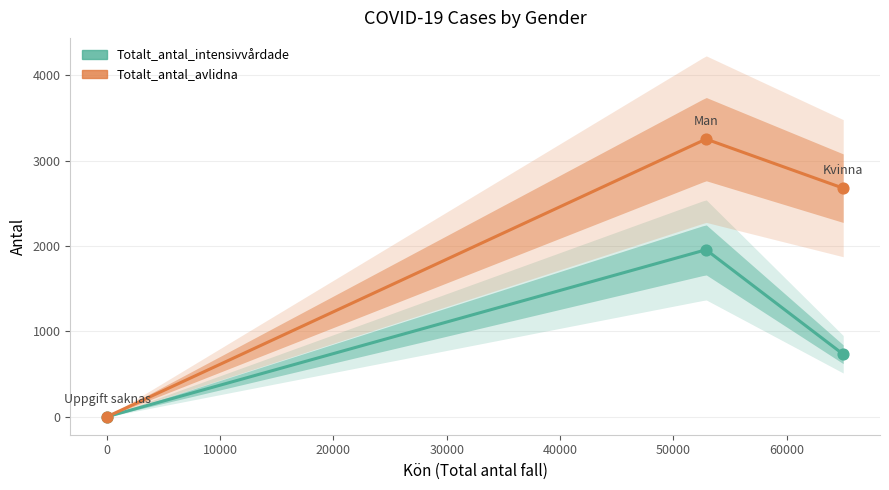

Which series has the largest total across all categories?

Totalt_antal_avlidna